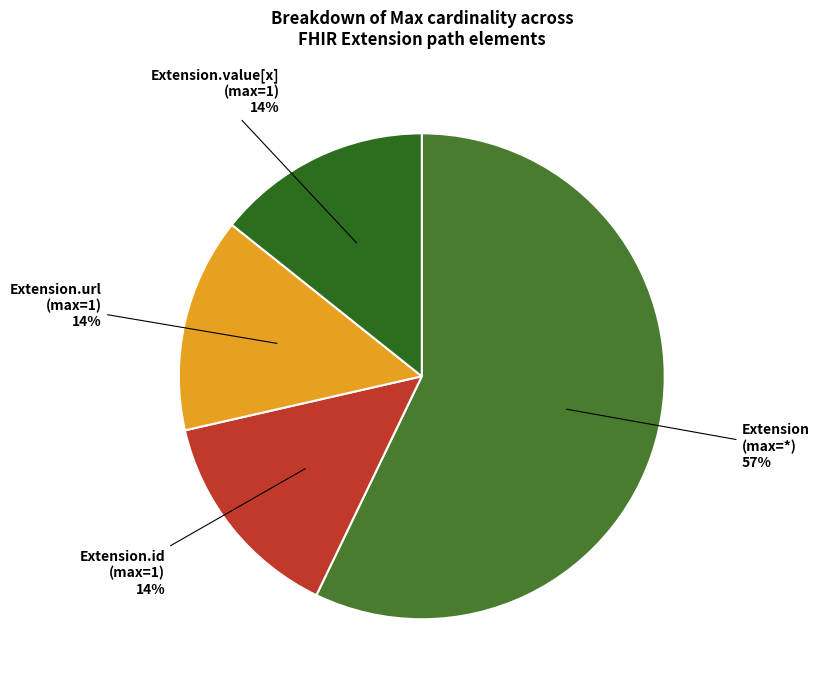

To the nearest percent, what is the difference between the largest and smallest slice percentages?

43%